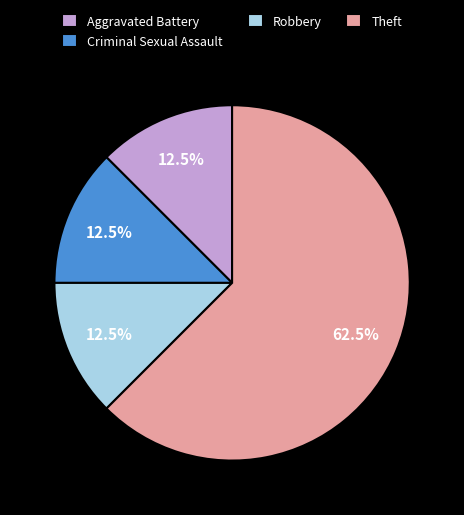

What is the ratio of the value at Robbery to the value at Criminal Sexual Assault?

1.0